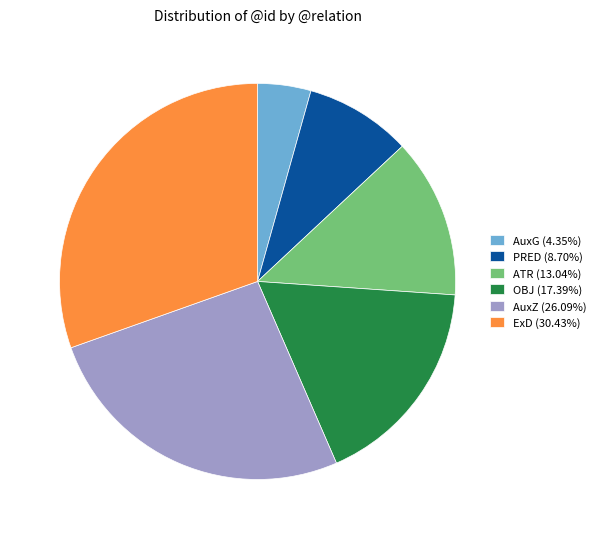

Which category has the smallest portion of the pie?

AuxG